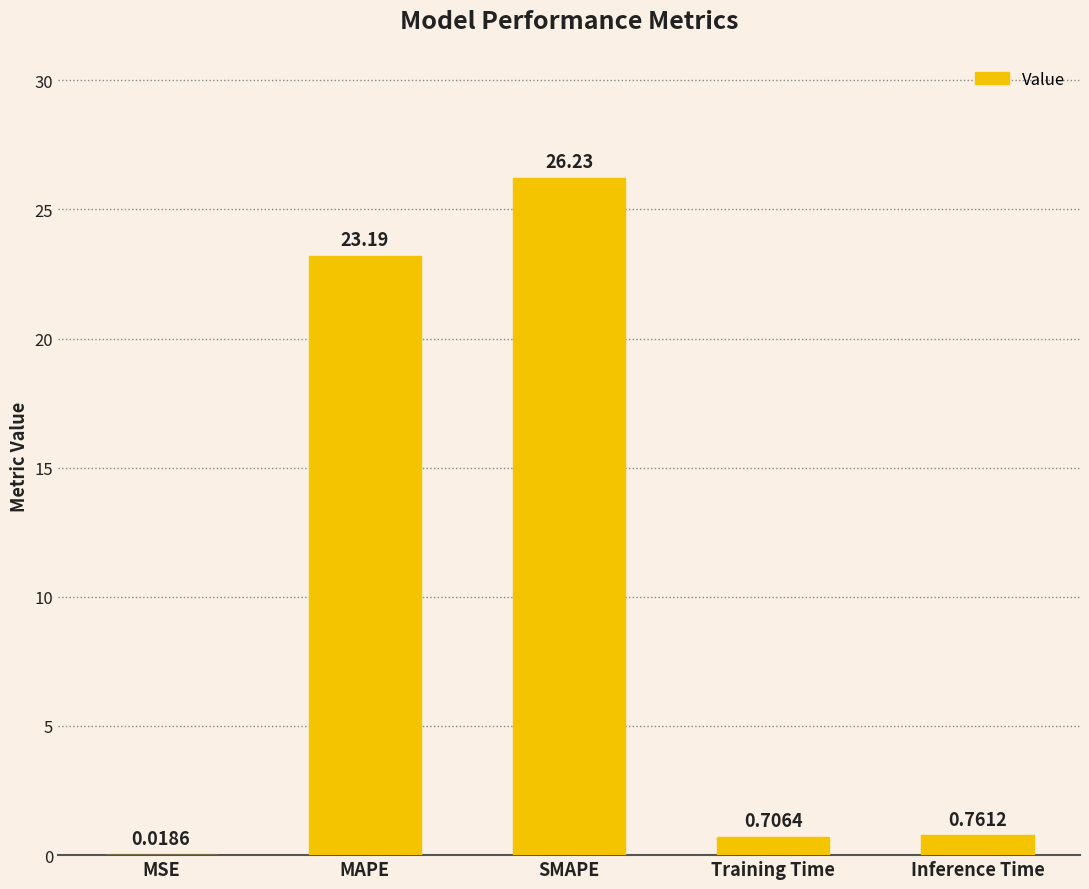

Approximately how many times larger is the value at SMAPE compared to MAPE?

1.1